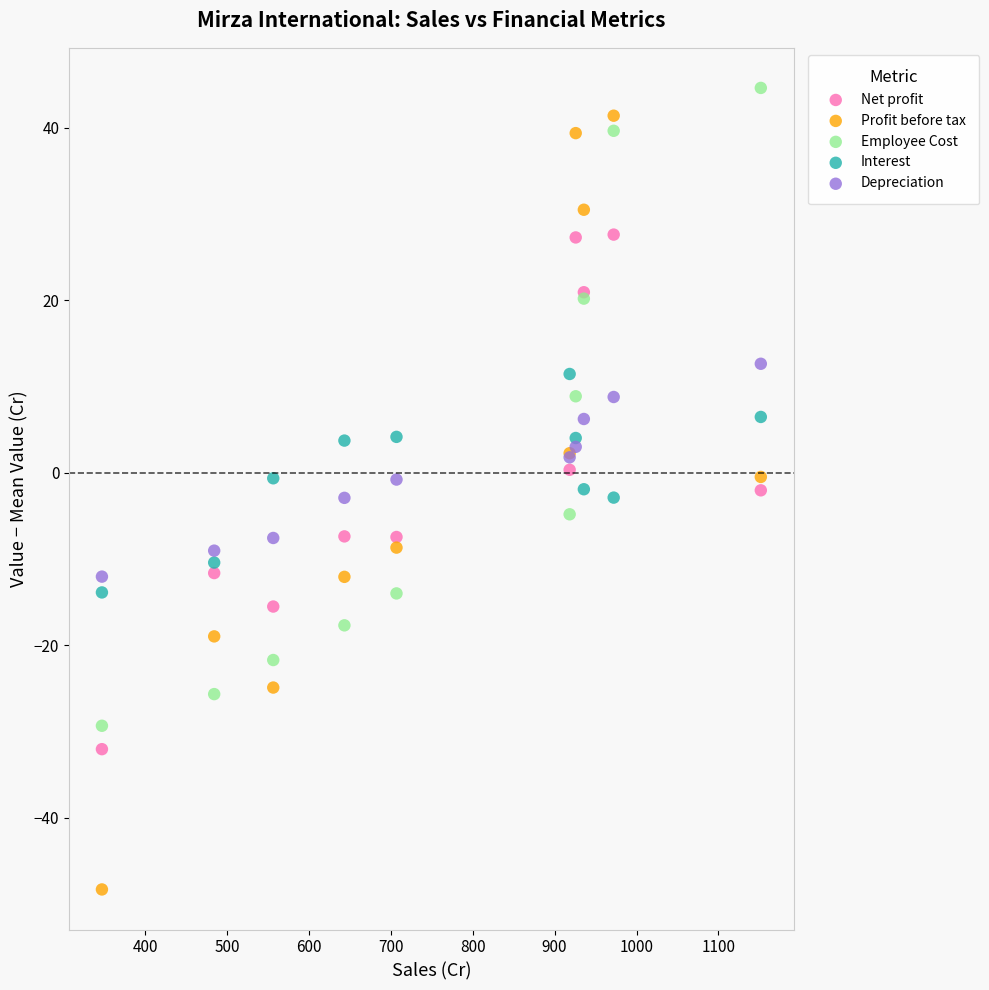

Which series reaches the minimum Y coordinate?

Profit before tax